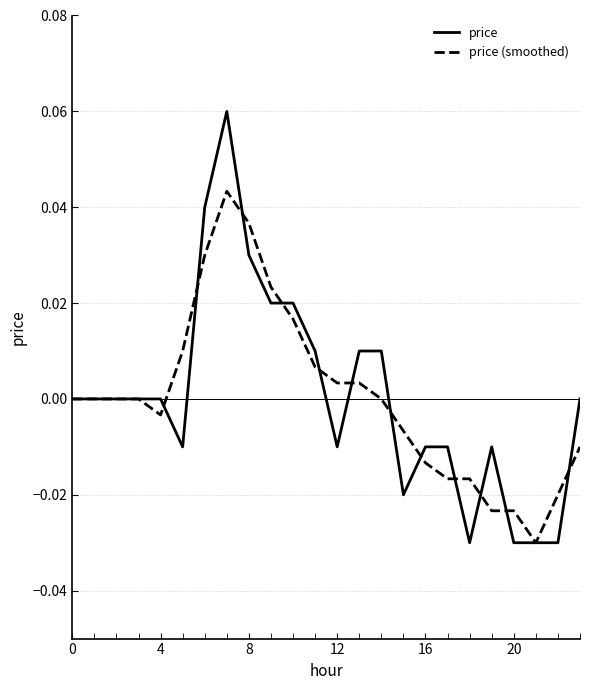

Which series has the widest spread of values?

price